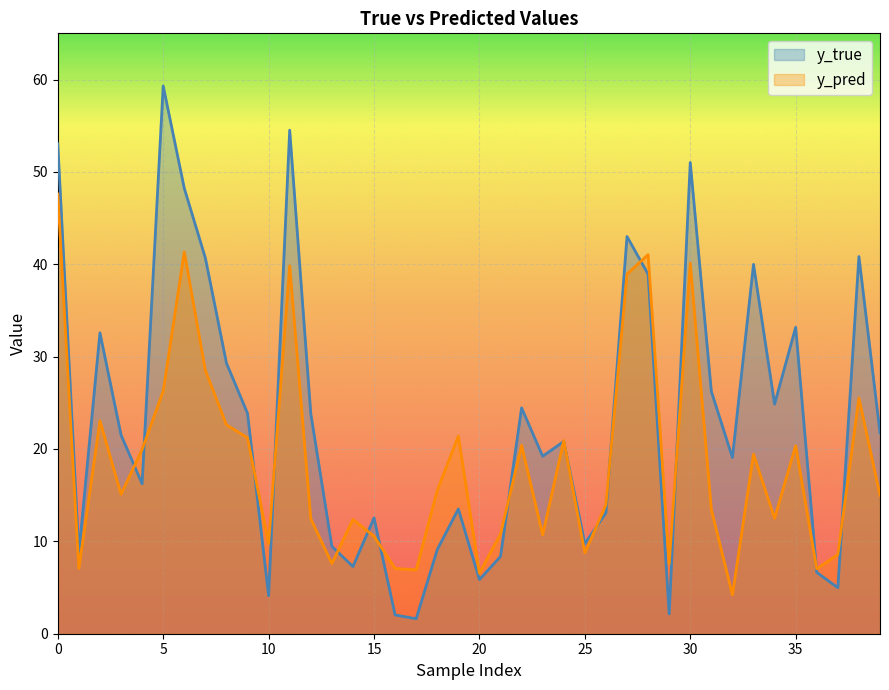

What is the minimum value for y_true?

1.6